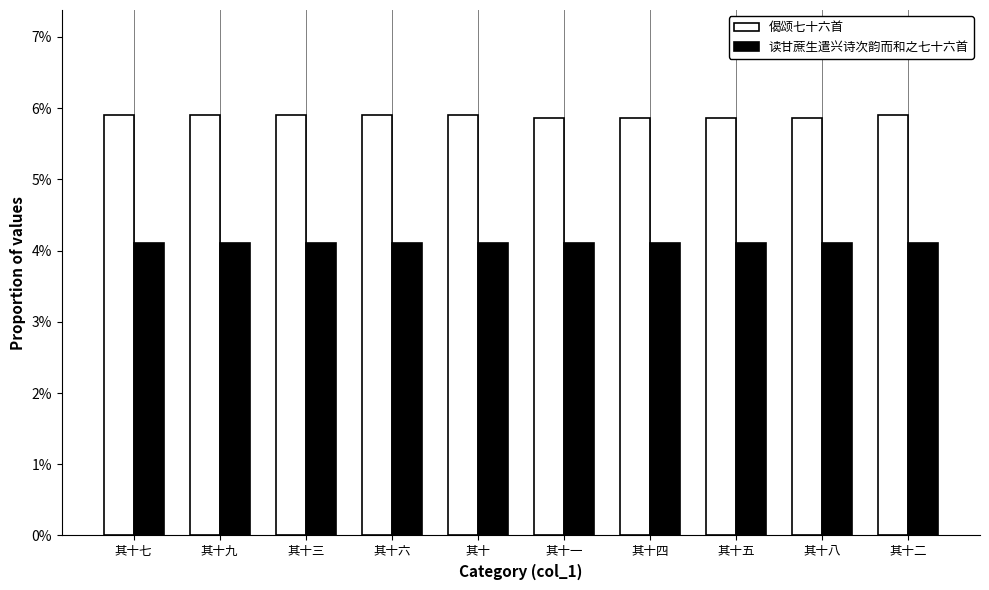

Are the bars horizontal?

No